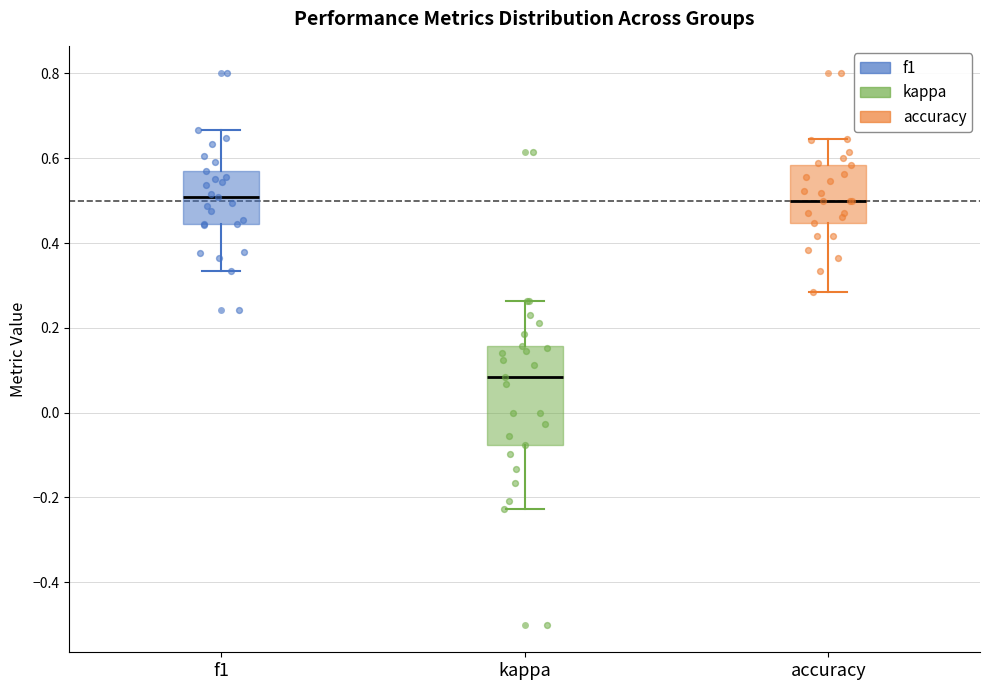

Reading left to right, read every box against the y-axis: the position of its median line, the range the box covers, and the ends of its whiskers. The values are not printed on the chart, so give them approximately, as read against the axis.

f1: median 0.50, box 0.44 to 0.58, whiskers 0.34 to 0.66
kappa: median 0.08, box -0.08 to 0.16, whiskers -0.22 to 0.26
accuracy: median 0.50, box 0.44 to 0.58, whiskers 0.28 to 0.64